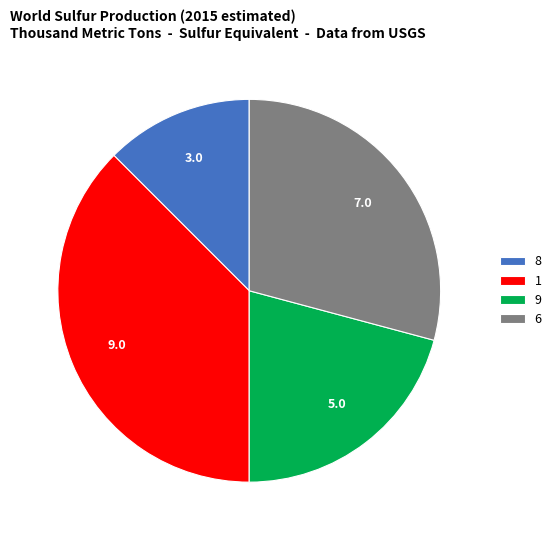

How many slices are in this pie chart?

4